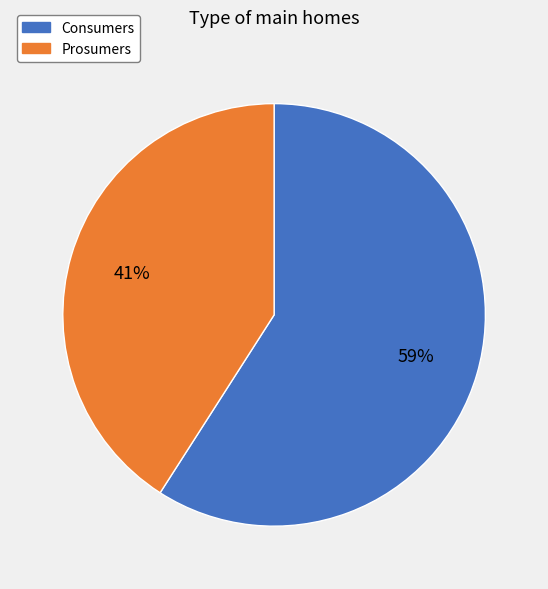

Is the sum of Consumers and Prosumers greater than half?

Yes